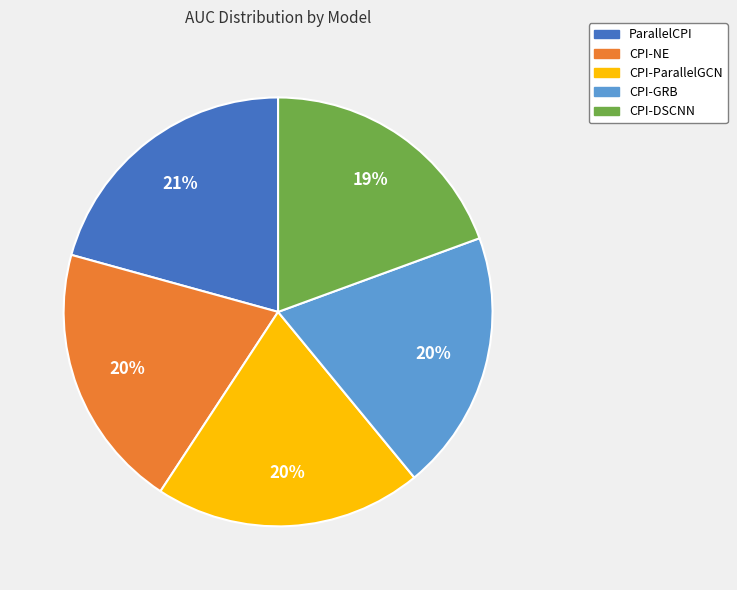

To the nearest percent, what is the combined percentage of CPI-GRB and CPI-DSCNN?

39%